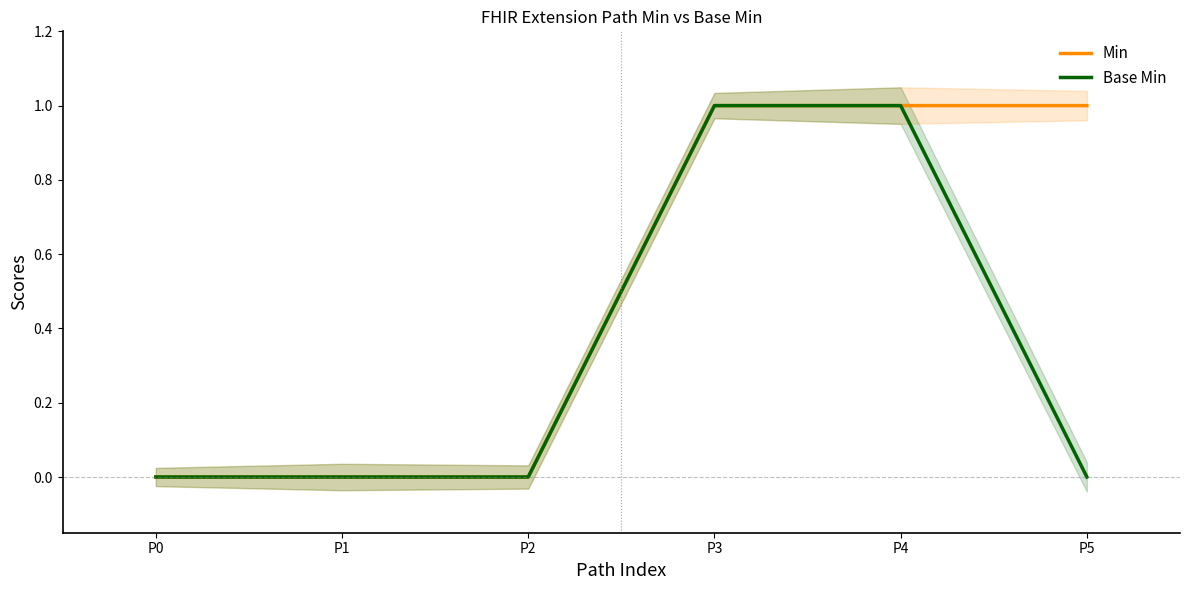

Which category has the highest value in the Base Min series?

P3